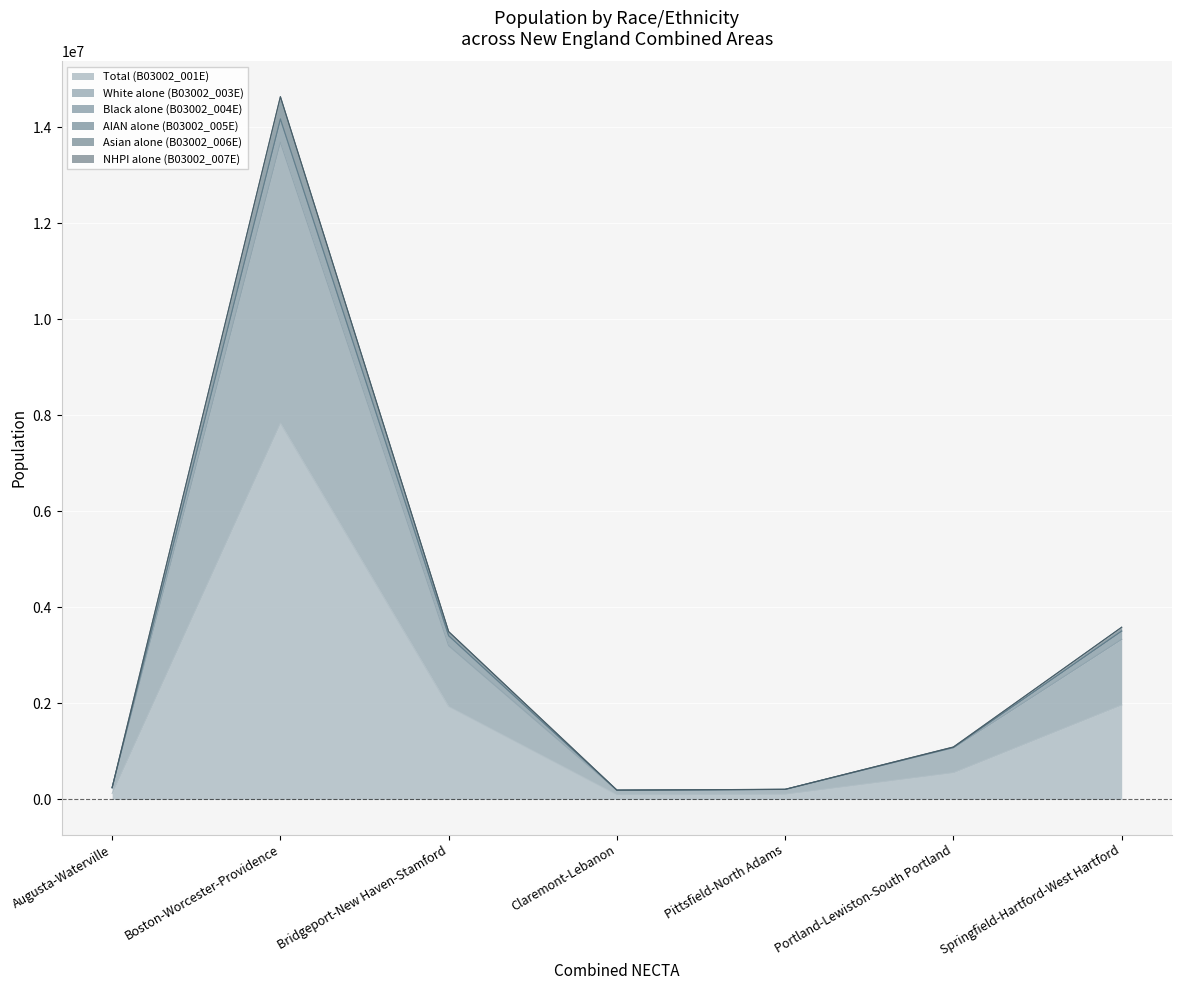

What is the difference between the maximum and minimum values in the Total (B03002_001E) series?

7739043